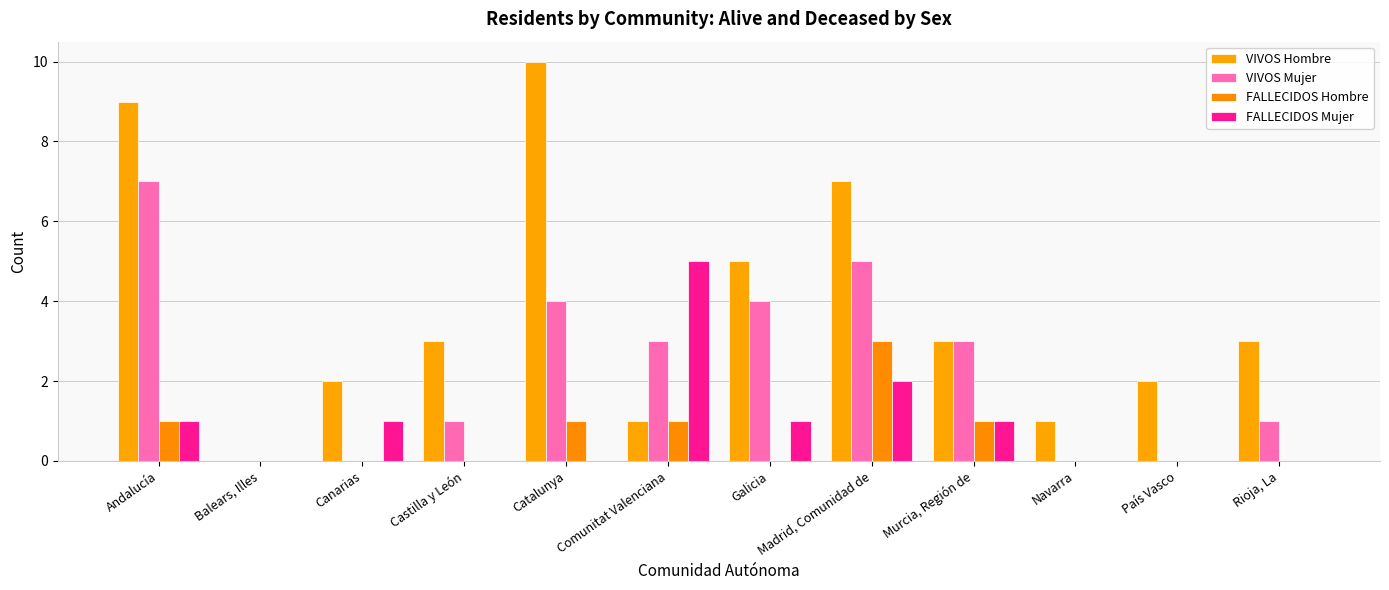

How many groups of bars are there?

12